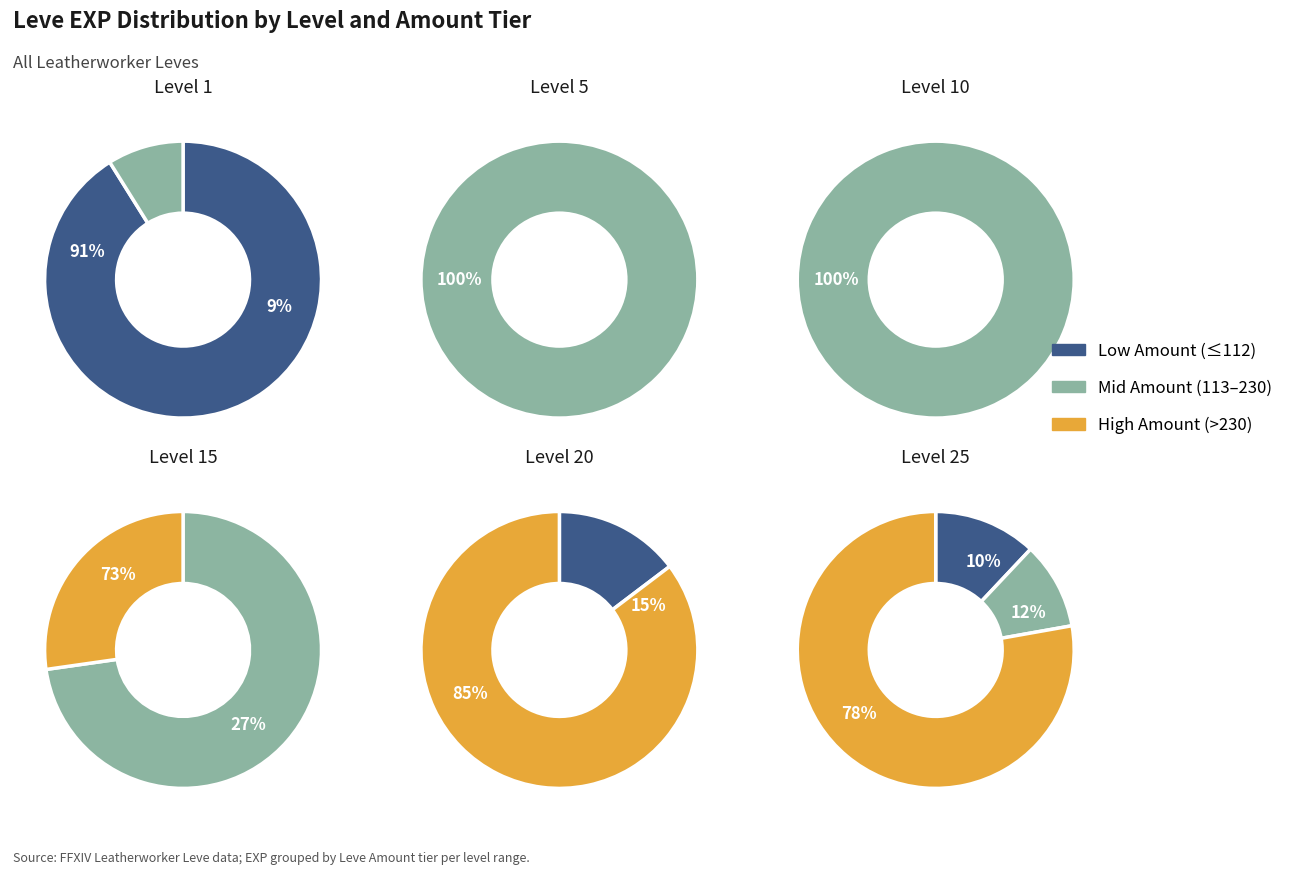

Does Level 10 represent more than half of the total?

No